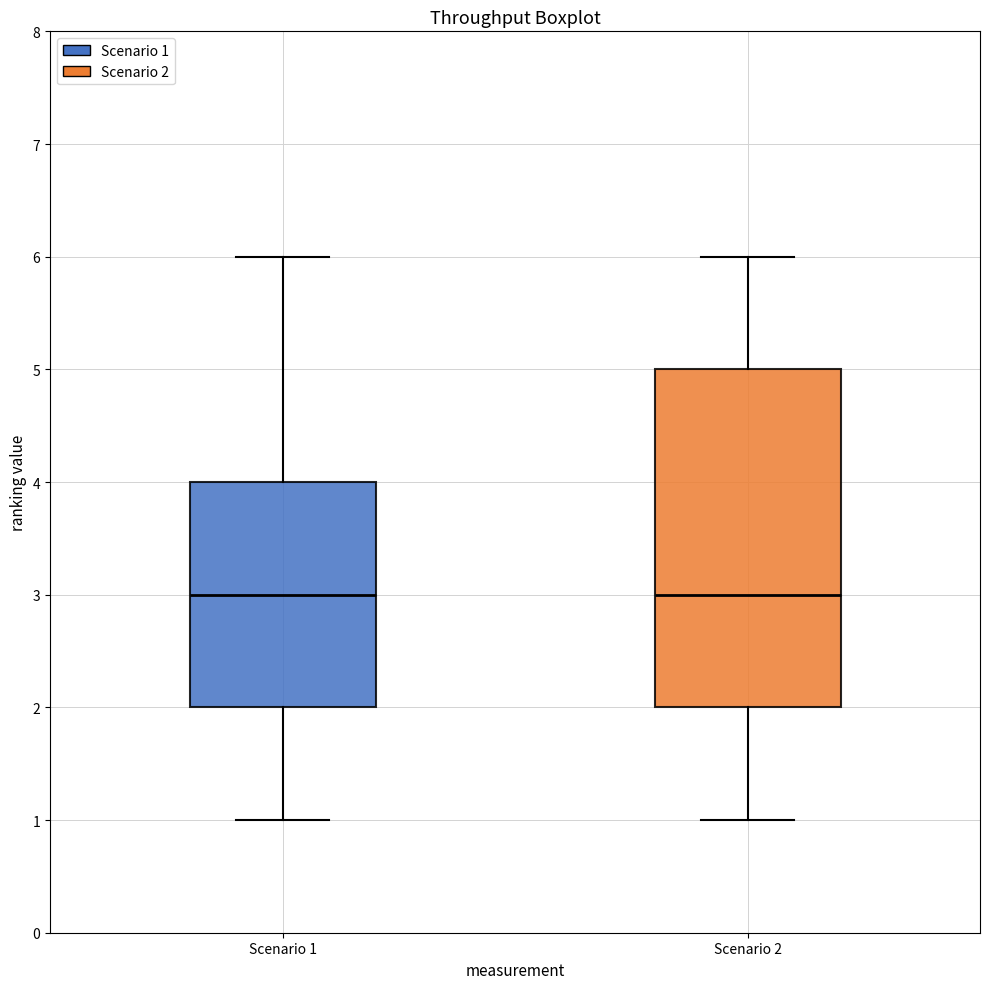

Which box is the tallest, from its lower edge to its upper edge?

Scenario 2